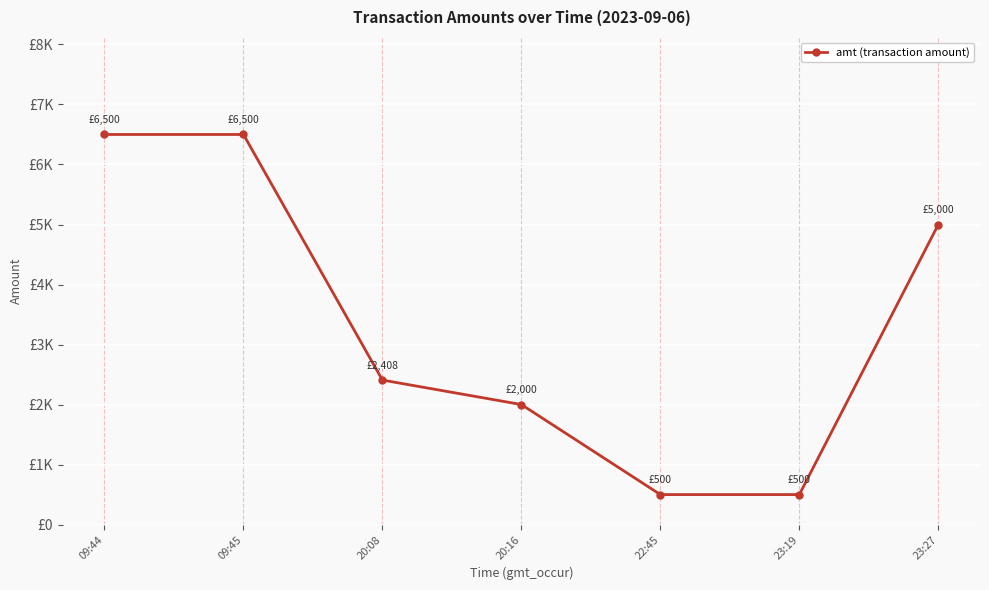

At which label does the data first exceed 2408?

09:44